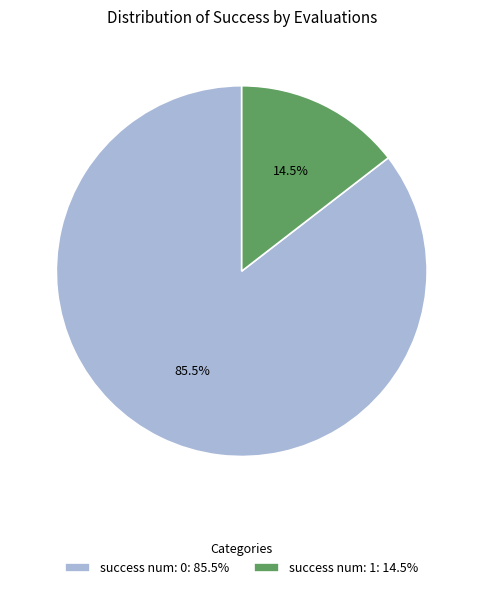

Is there a majority slice in this chart?

Yes